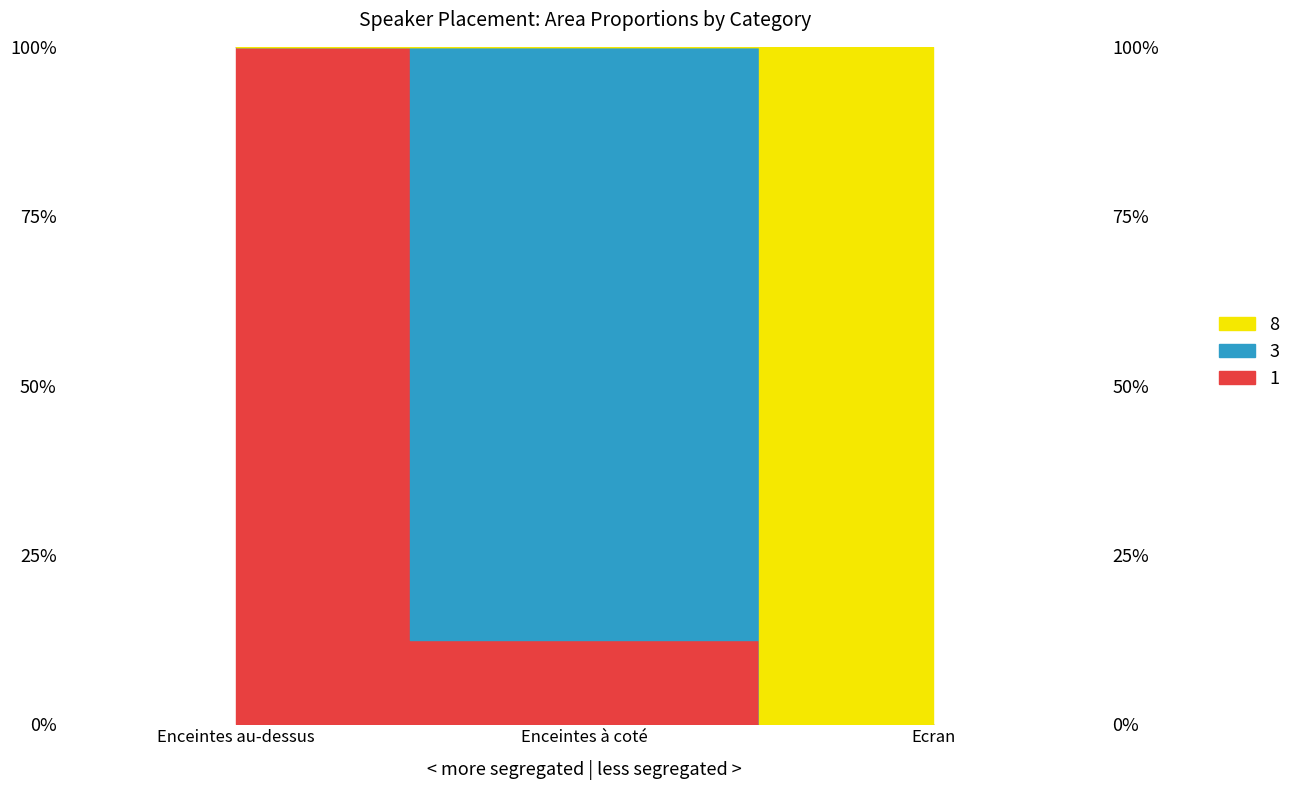

Is this an area chart (filled region under the line)?

No